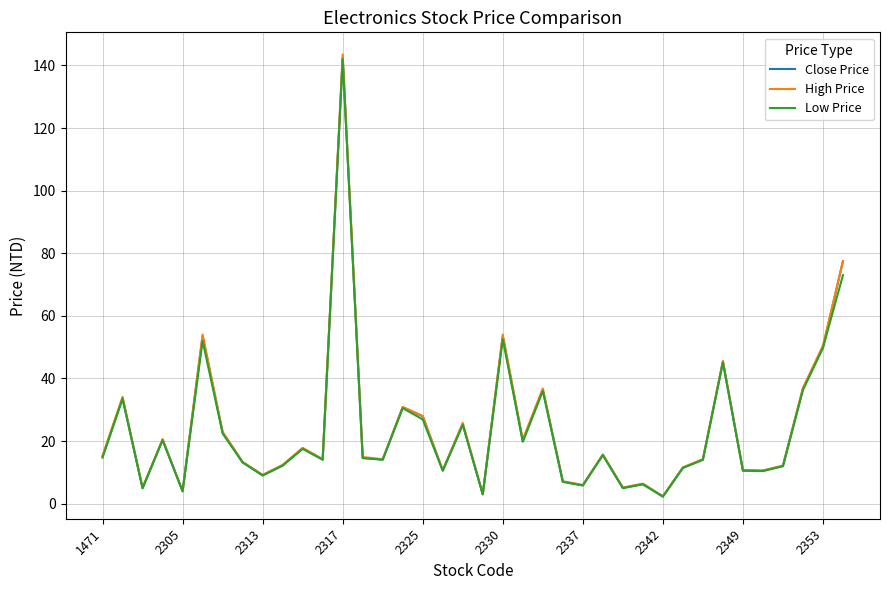

What are all the series names shown in the legend?

Close Price, High Price, Low Price